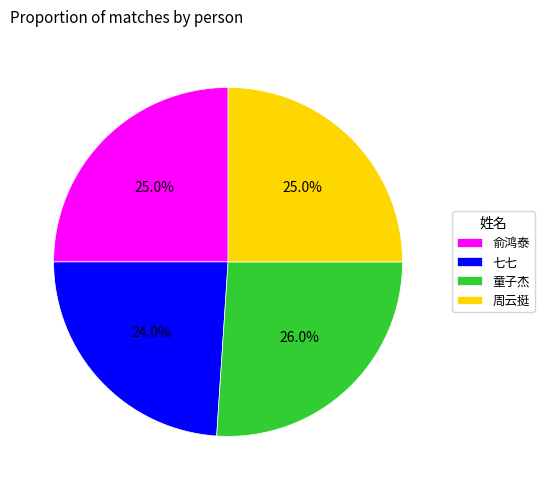

Does any single category account for the majority?

No